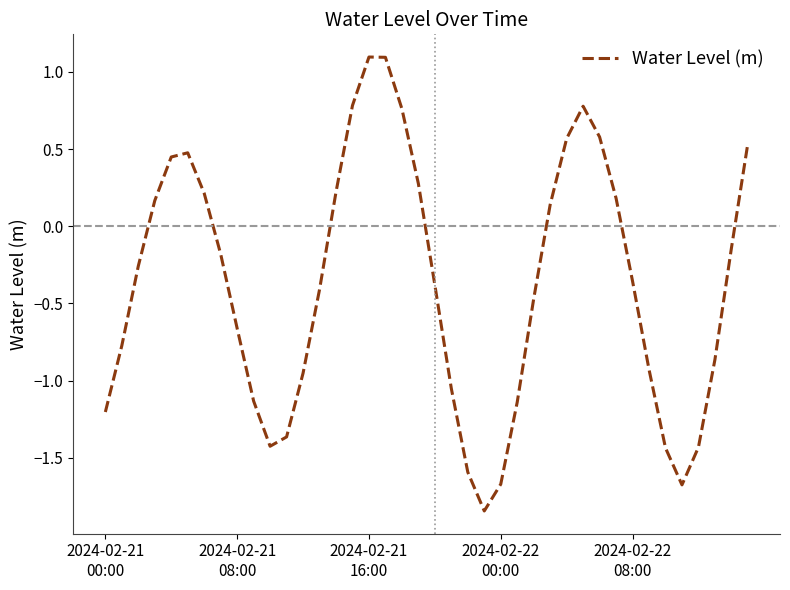

What is the greatest value displayed?

1.1